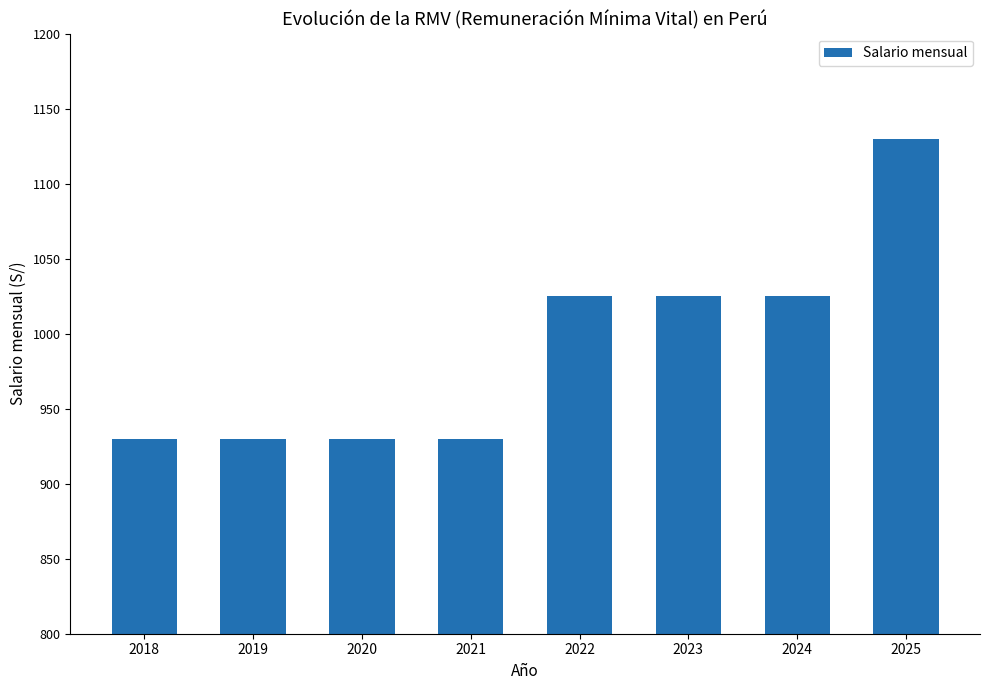

Reading left to right, transcribe all the data shown in this chart.

930	930	930	930	1025	1025	1025	1130